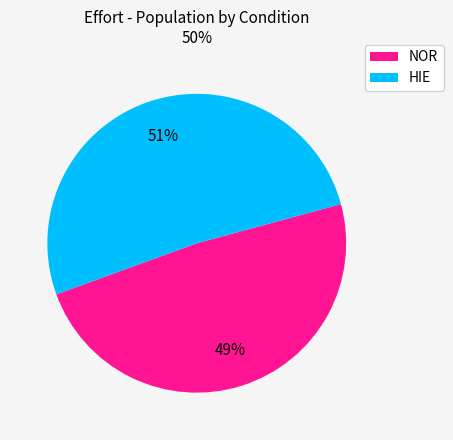

To the nearest percent, what is the average slice percentage?

50%